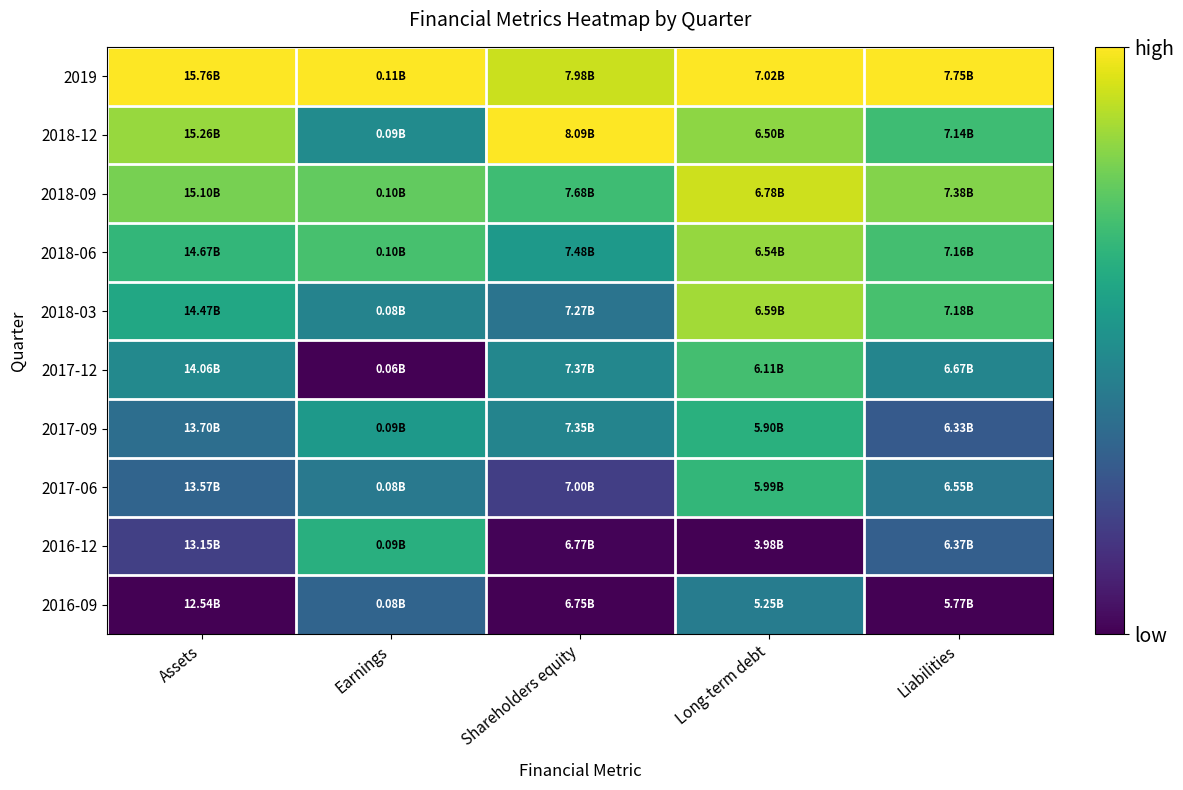

Which has a higher value, Assets or Shareholders equity?

Assets